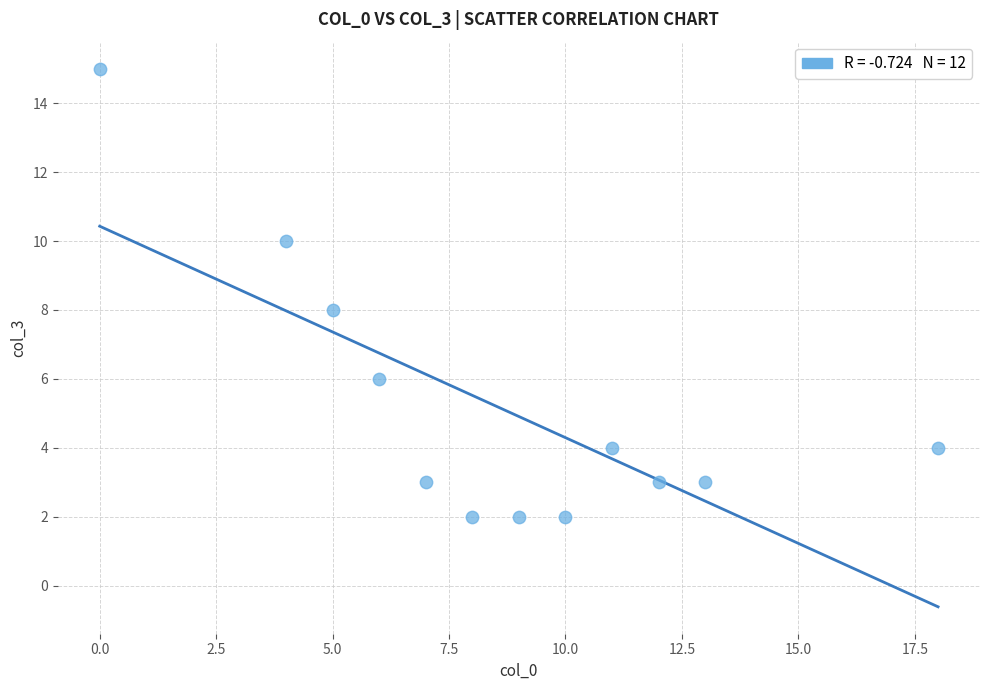

What is the range of Y values (max minus min)?

13